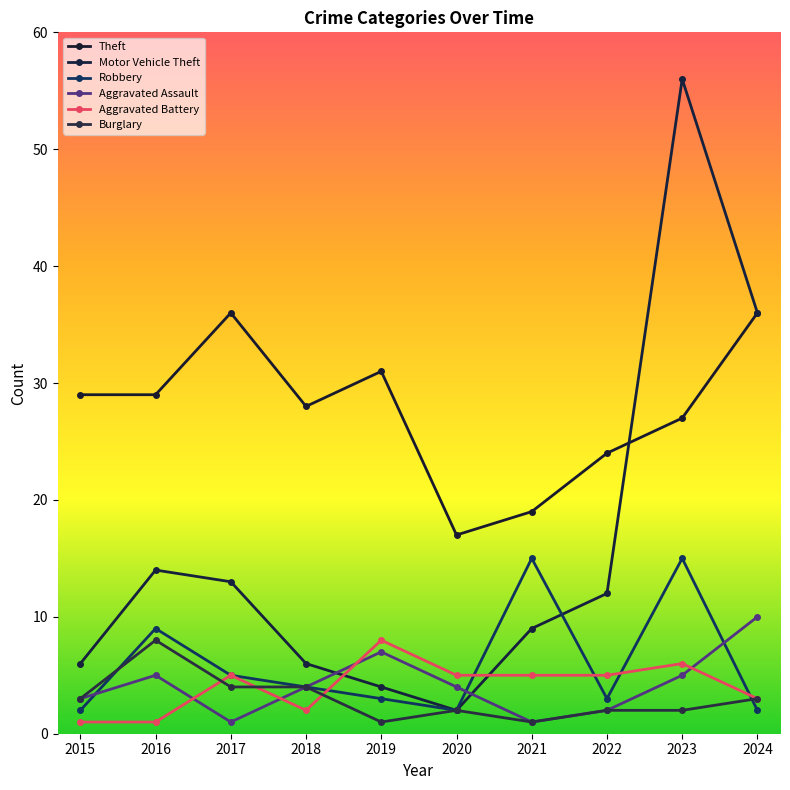

At which category does Motor Vehicle Theft reach its first local valley?

2020